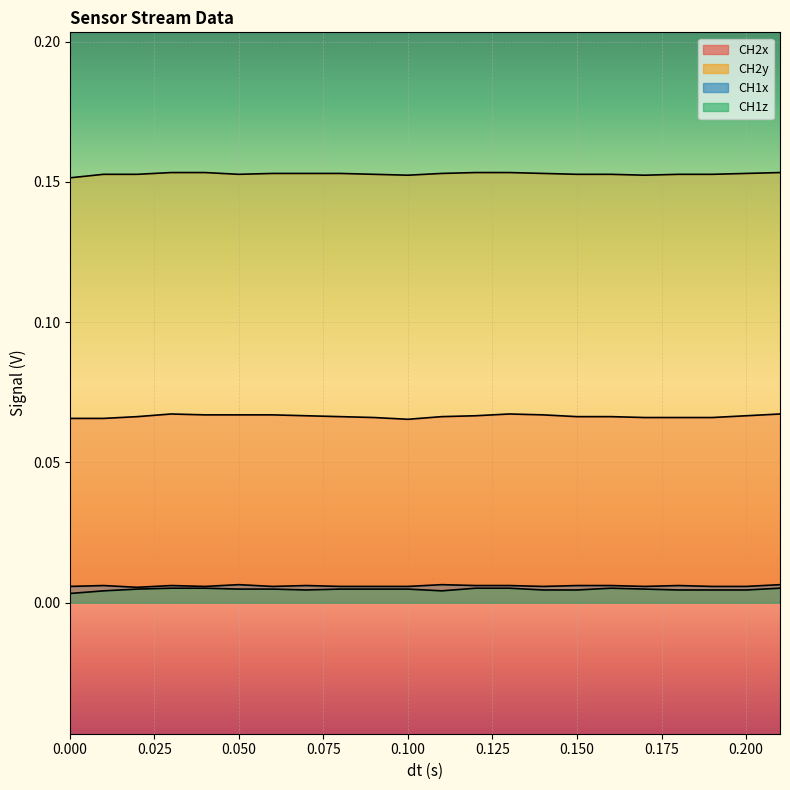

True or false: CH1x and CH1z cross at least once.

False